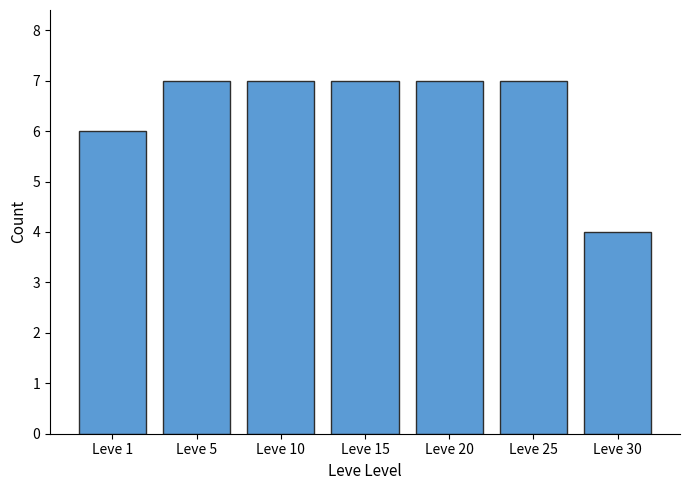

True or false: the data shows 7 at Leve 20.

True